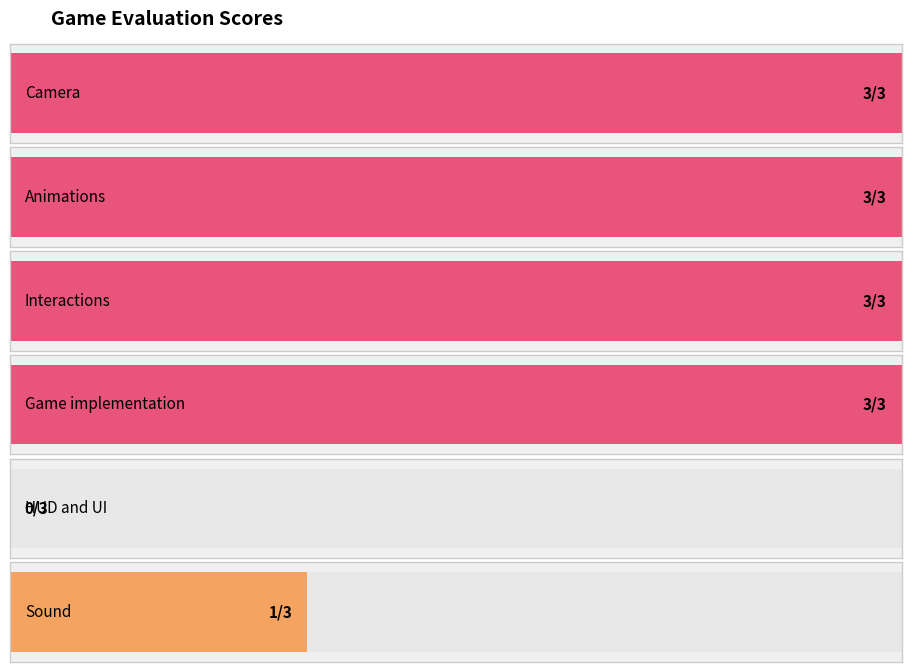

Is it true that the value at HUD and UI is 0?

True